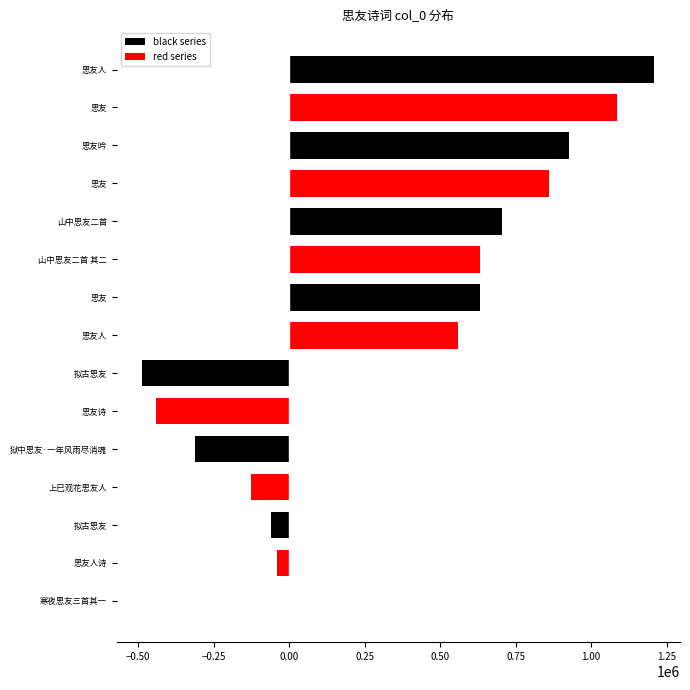

What are all the series names shown in the legend?

black series, red series